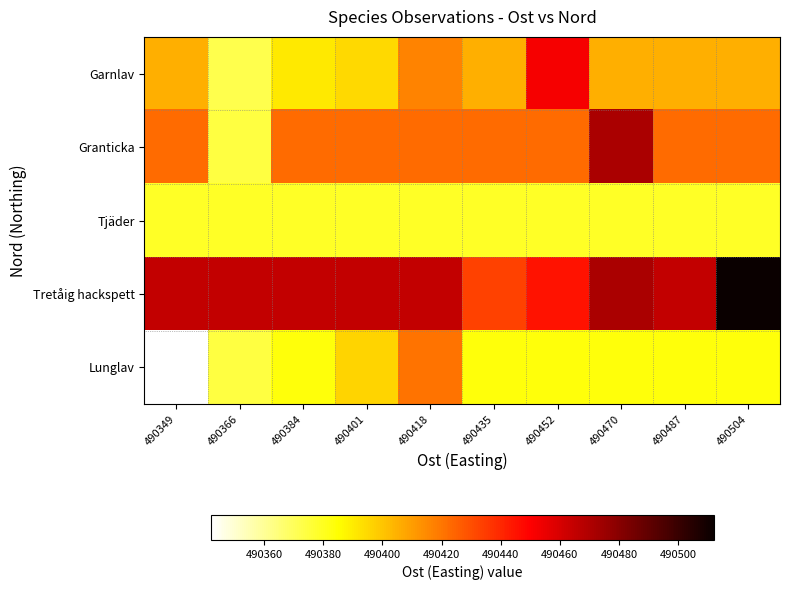

Reading left to right, list all the values displayed in this chart.

Garnlav: 490349=490405.4	490366=490372.0	490384=490391.0	490401=490395.0	490418=490417.0	490435=490405.4	490452=490452.0	490470=490405.4	490487=490405.4	490504=490405.4
Granticka: 490349=490422.5	490366=490374.0	490384=490422.5	490401=490422.5	490418=490422.5	490435=490422.5	490452=490422.5	490470=490471.0	490487=490422.5	490504=490422.5
Tjäder: 490349=490379.0	490366=490379.0	490384=490379.0	490401=490379.0	490418=490379.0	490435=490379.0	490452=490379.0	490470=490379.0	490487=490379.0	490504=490379.0
Tretåig hackspett: 490349=490465.2	490366=490465.2	490384=490465.2	490401=490465.2	490418=490465.2	490435=490433.0	490452=490445.0	490470=490471.0	490487=490465.2	490504=490512.0
Lunglav: 490349=490342.0	490366=490374.0	490384=490383.2	490401=490396.0	490418=490421.0	490435=490383.2	490452=490383.2	490470=490383.2	490487=490383.2	490504=490383.2